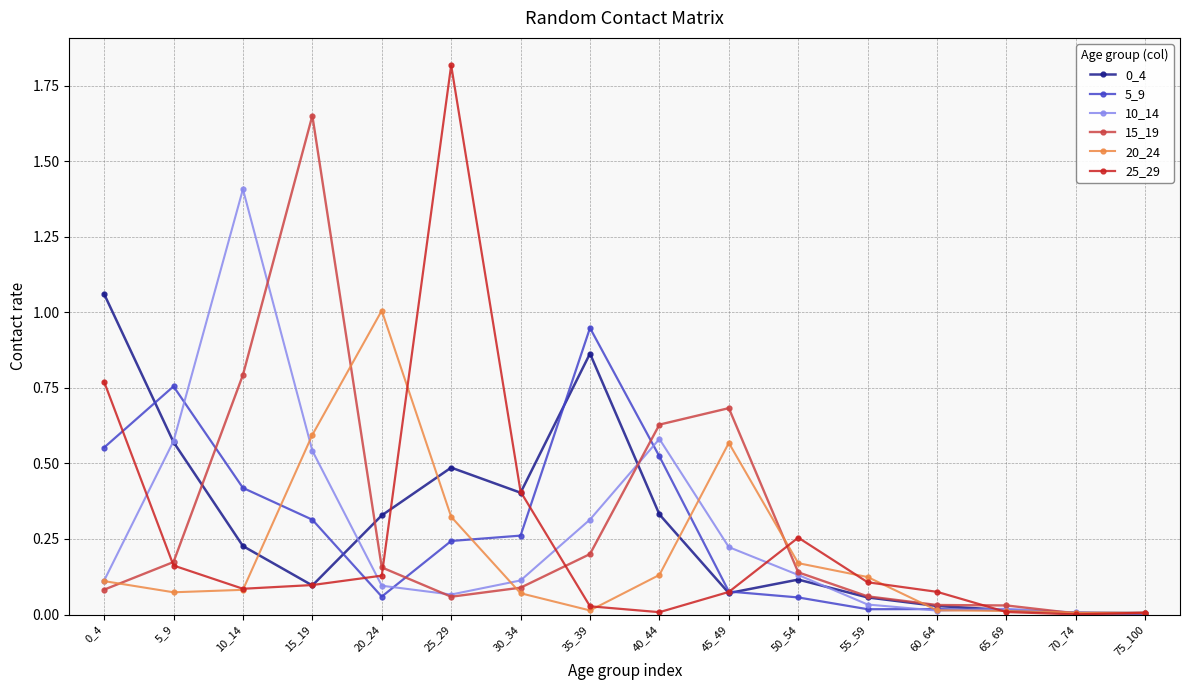

At which category is the sum across all series the highest?

15_19